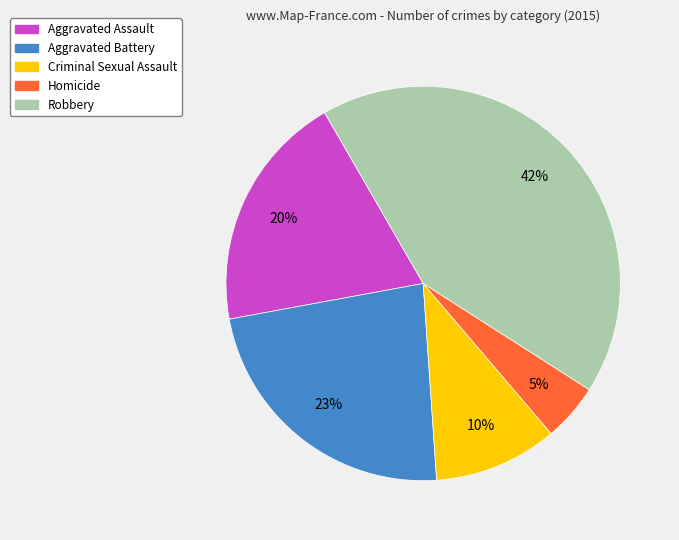

Is the sum of Aggravated Assault and Homicide greater than half?

No